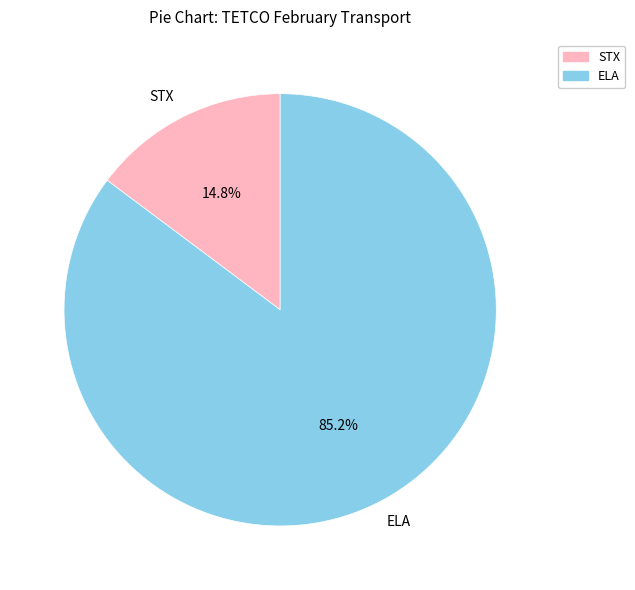

How many slices are in this pie chart?

2